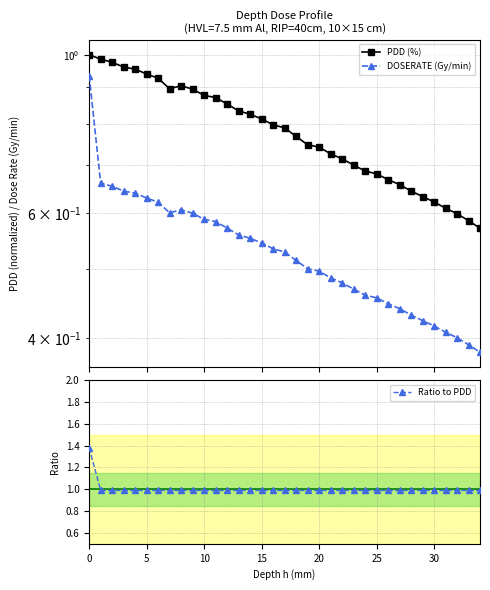

The Ratio to PDD series shows 1.0 at 5. True or false?

True